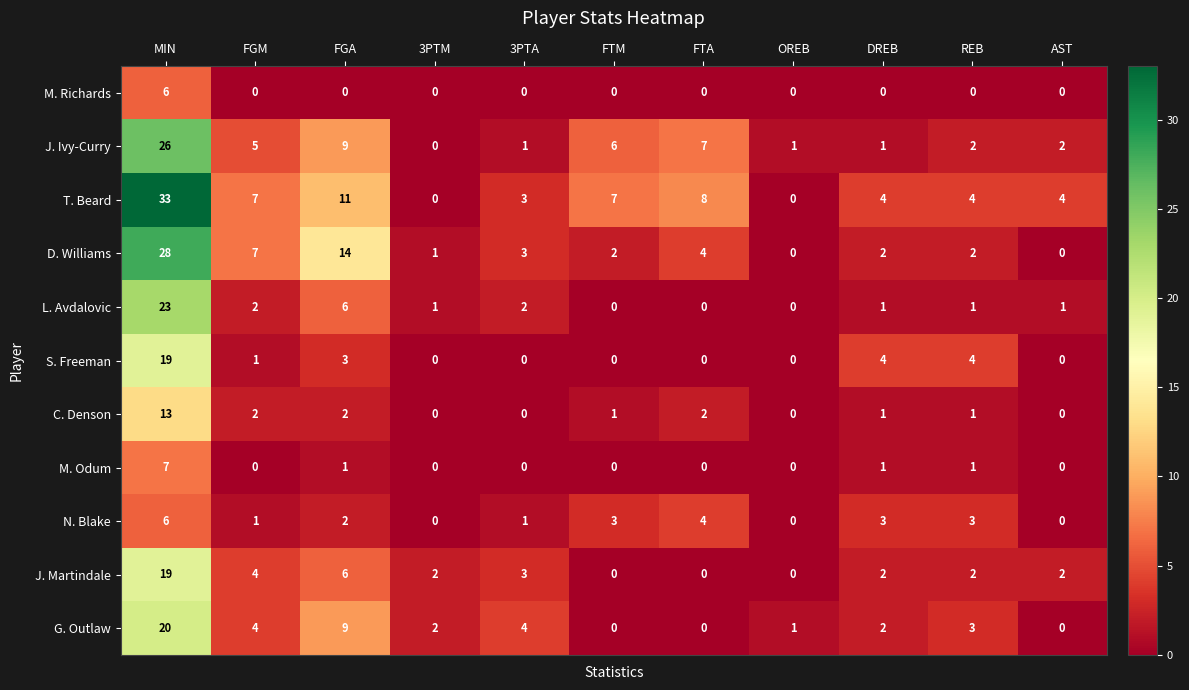

Which series has the widest spread of values?

T. Beard